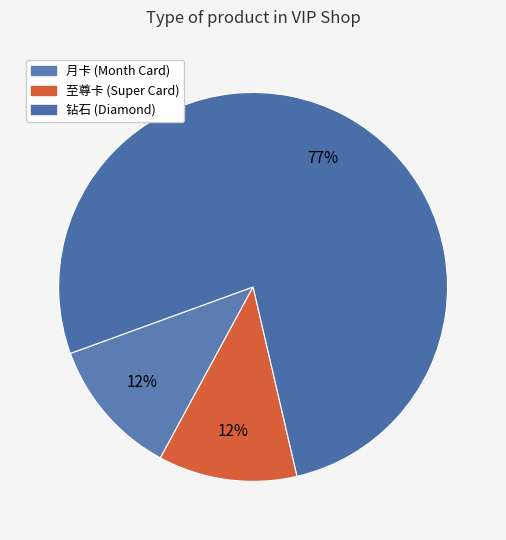

How many segments does this pie chart have?

3